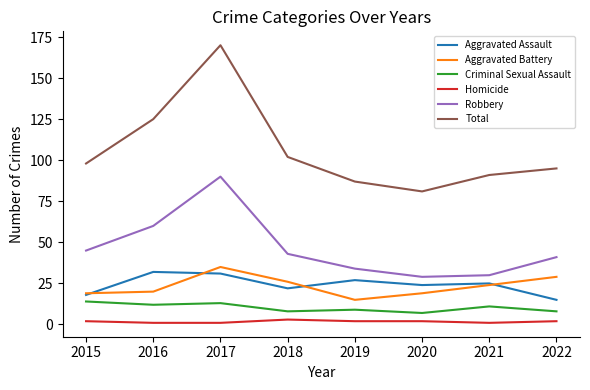

True or false: Robbery has more than 2 interior local peaks.

False